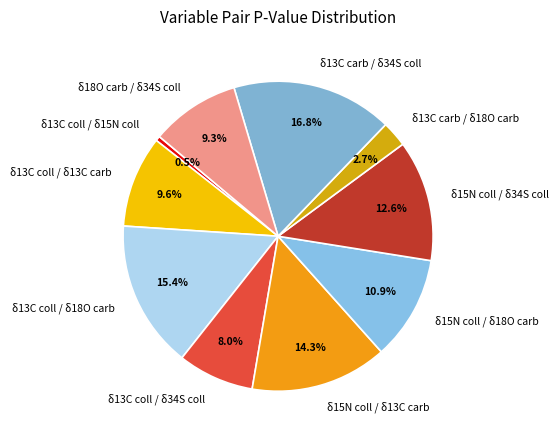

Combined, do δ18O carb / δ34S coll and δ15N coll / δ34S coll account for over 50%?

No